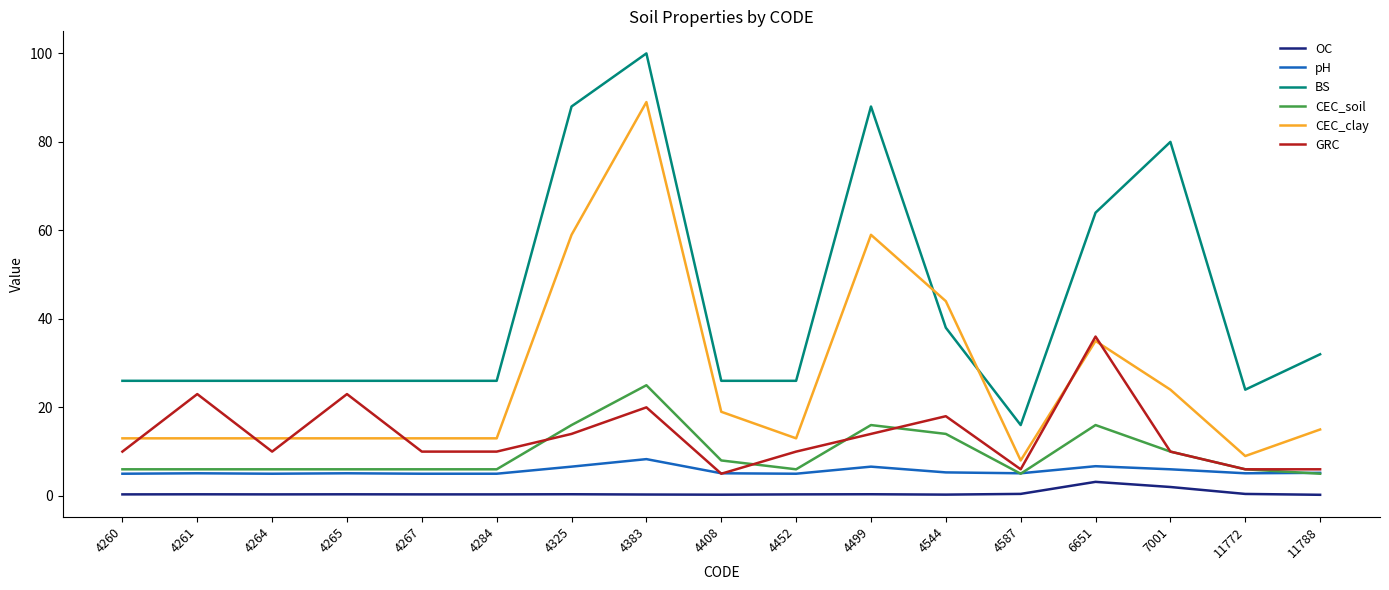

At how many categories does at least one series exceed 79?

4